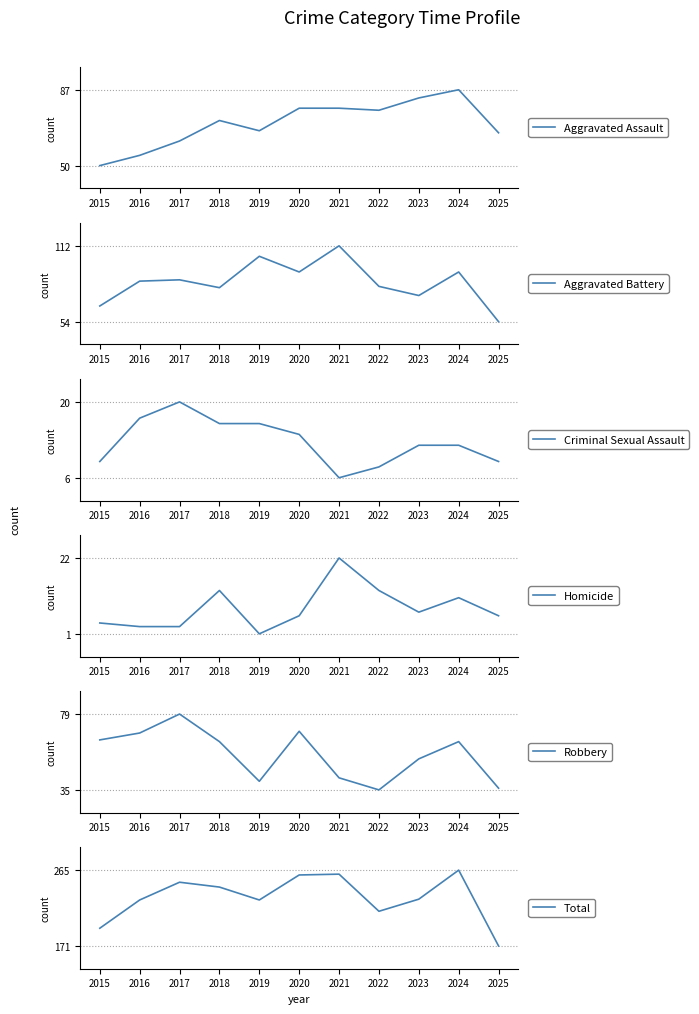

What is the highest value of the Homicide series?

22